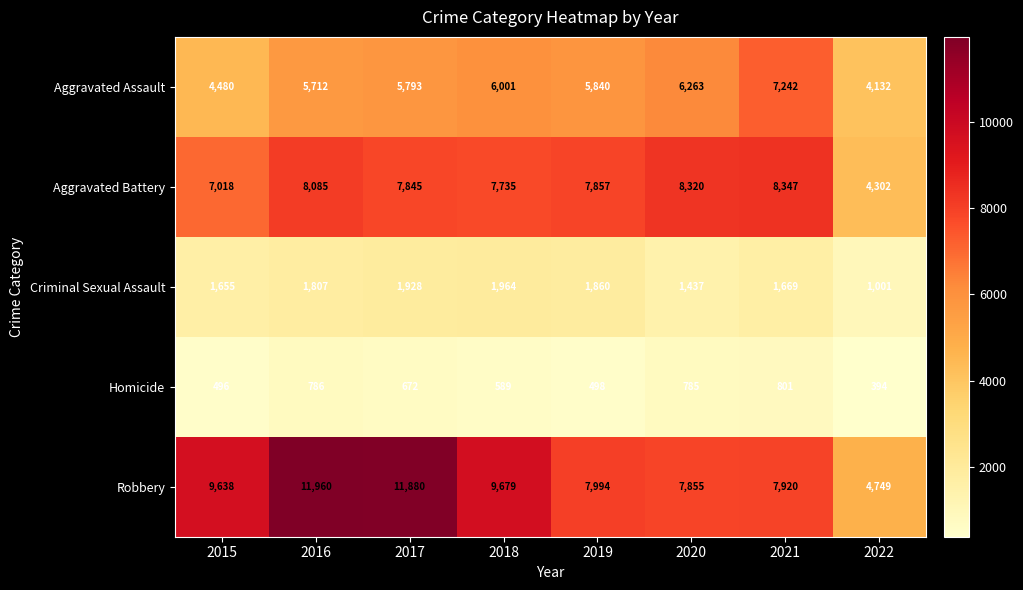

What is the average value of the Aggravated Battery series?

7439